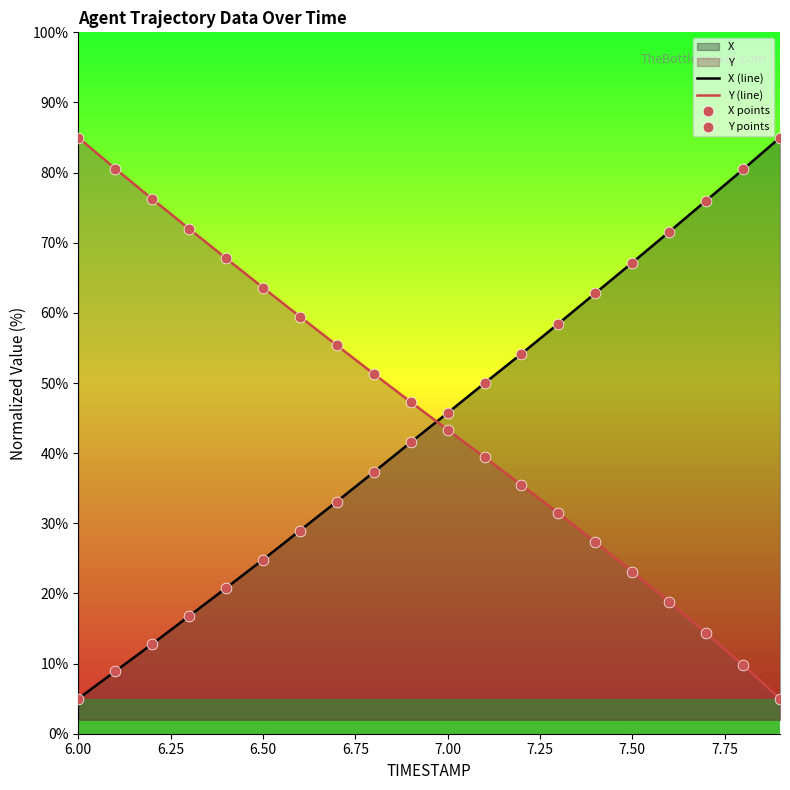

What is the minimum value shown in the chart?

5.0